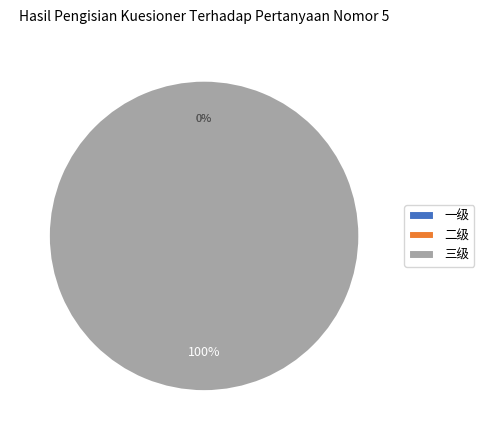

The 二级 slice represents 0% of the pie. True or false?

True